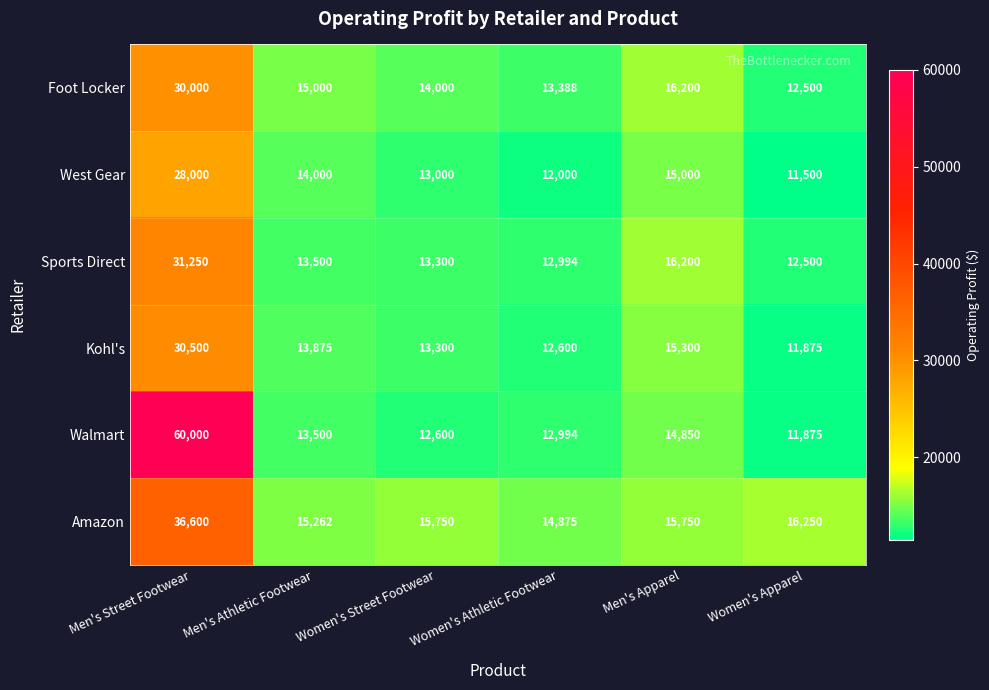

Which series has the largest range (max minus min)?

Walmart